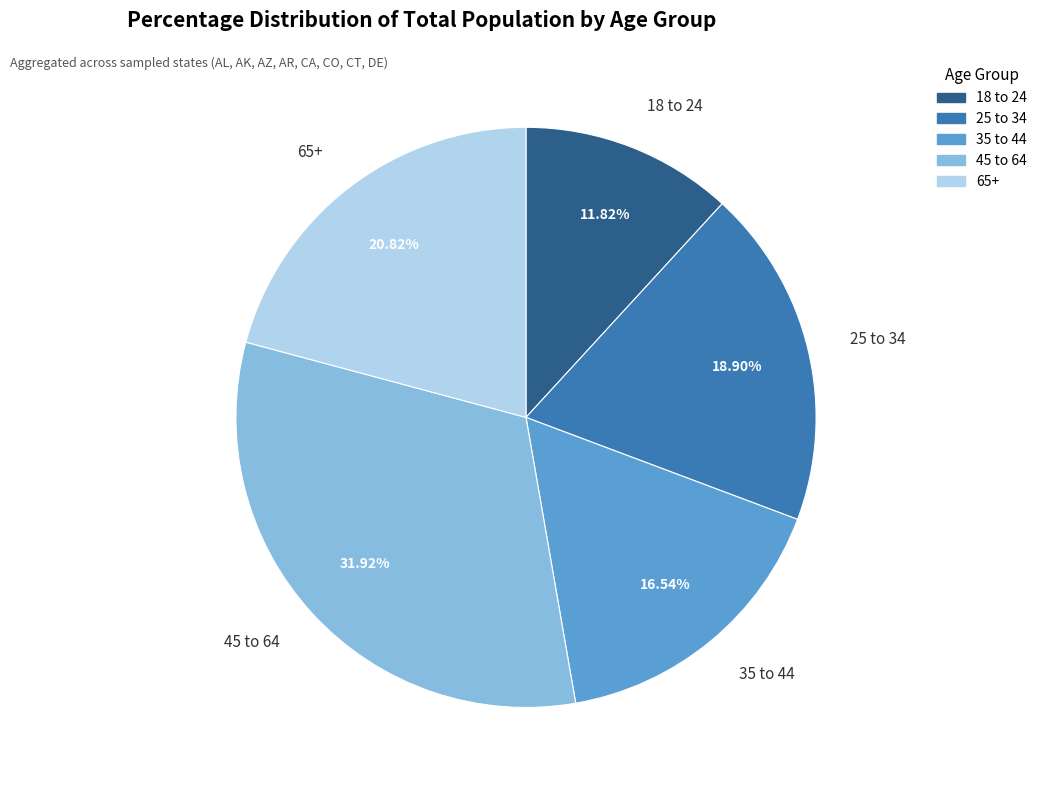

Which slice is the largest?

45 to 64